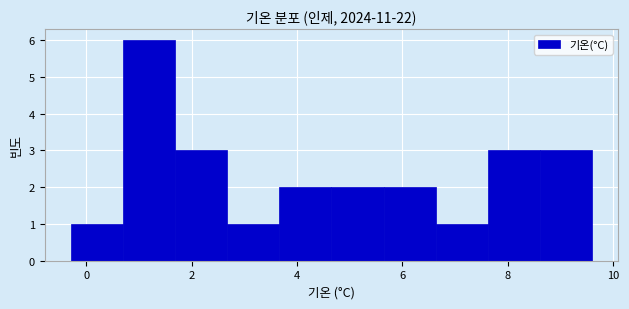

What is the height of the bar covering -0.2 to 0.6 on the x-axis? Neither the bar edges nor the heights are printed on the chart, so give them approximately, as read against the axes.

1